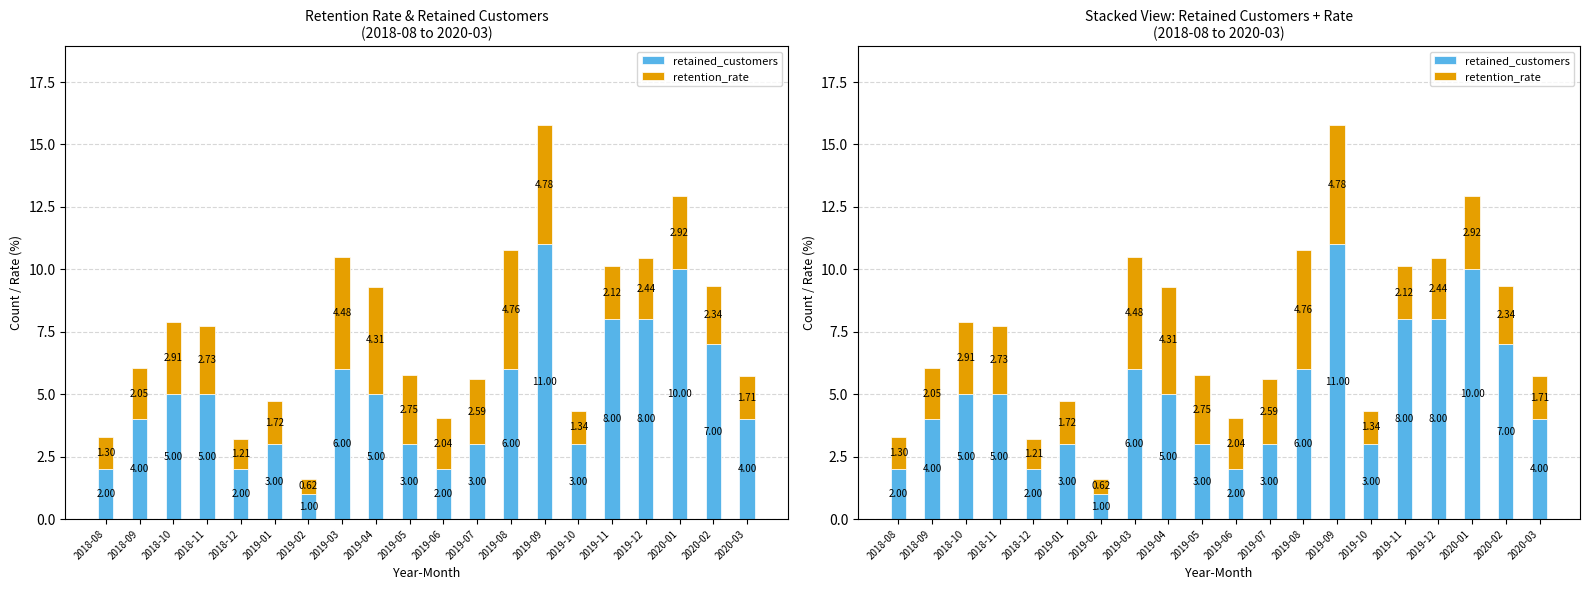

What position from the right is 2019-05?

11